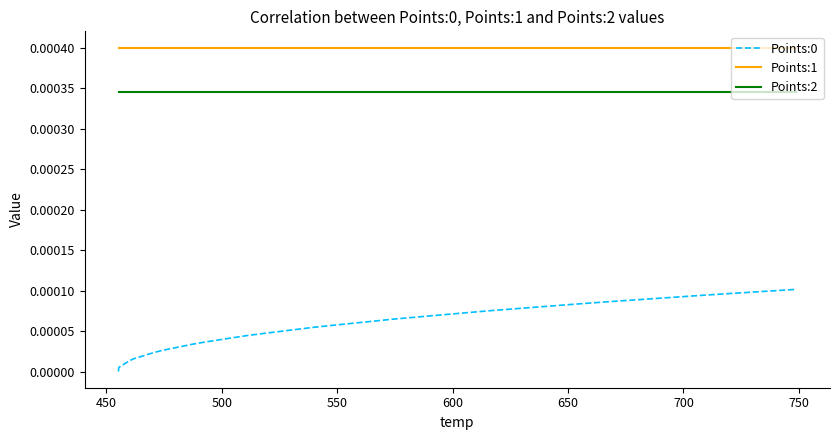

How many positive values does the Points:0 series have?

39